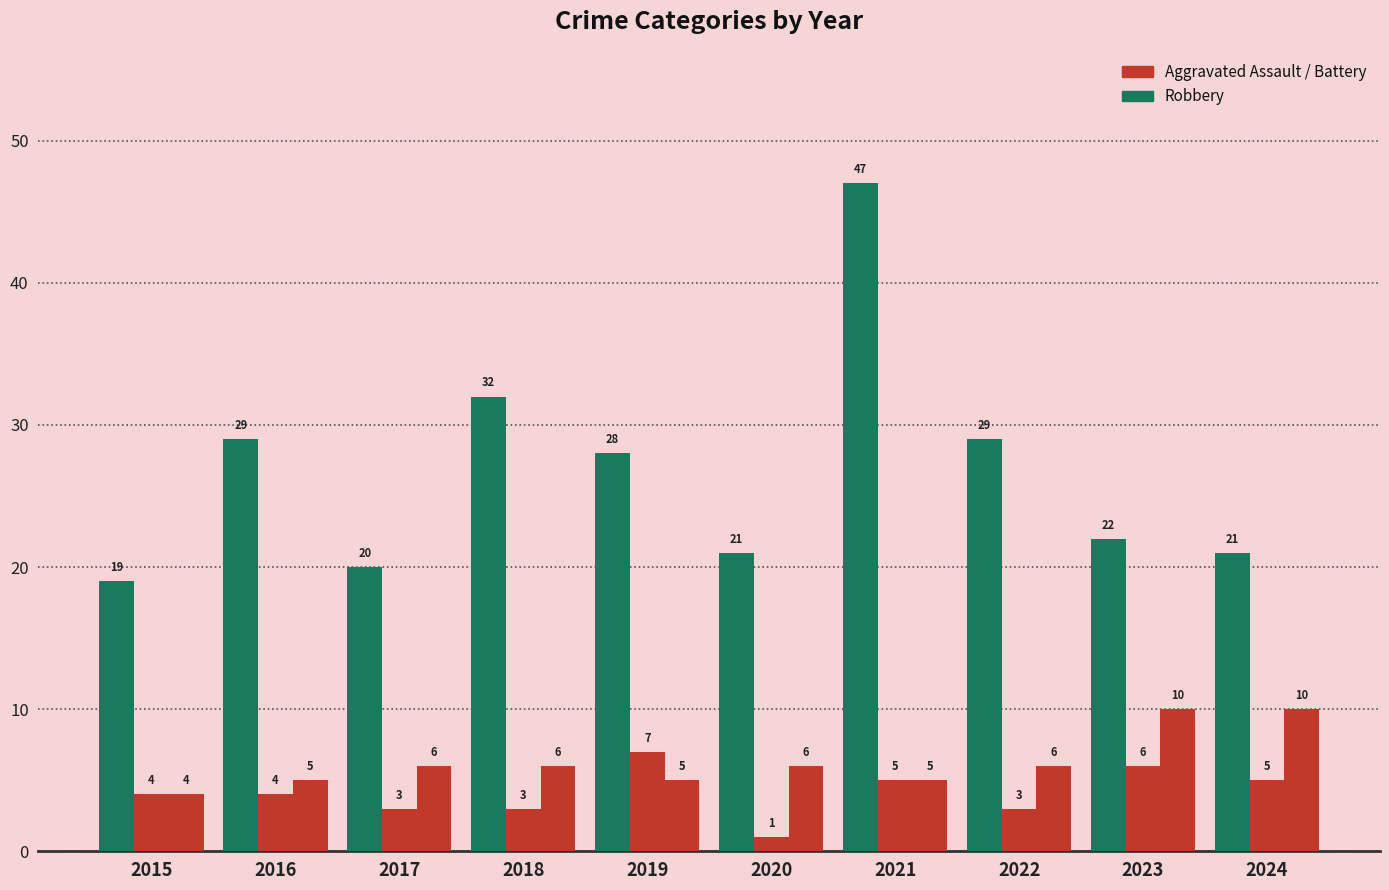

What is the maximum value shown in the chart?

47